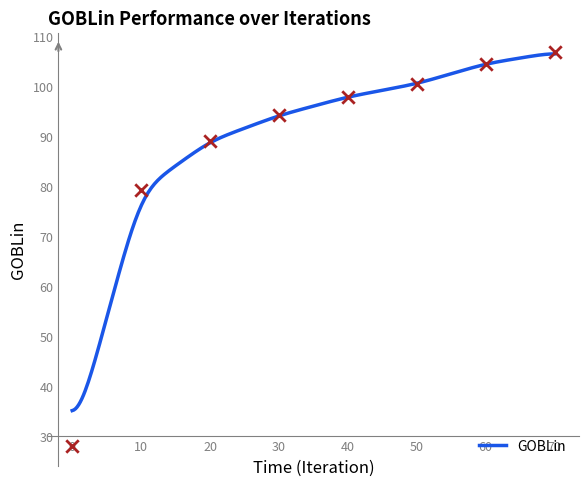

Between 15 and 9, which is larger?

15